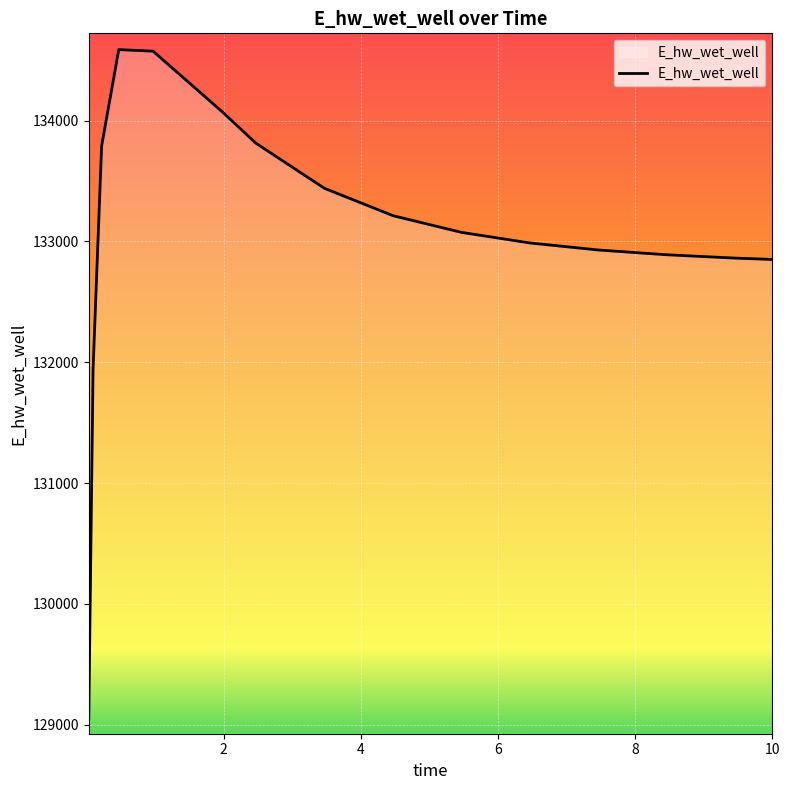

What is the greatest value displayed?

134587.5